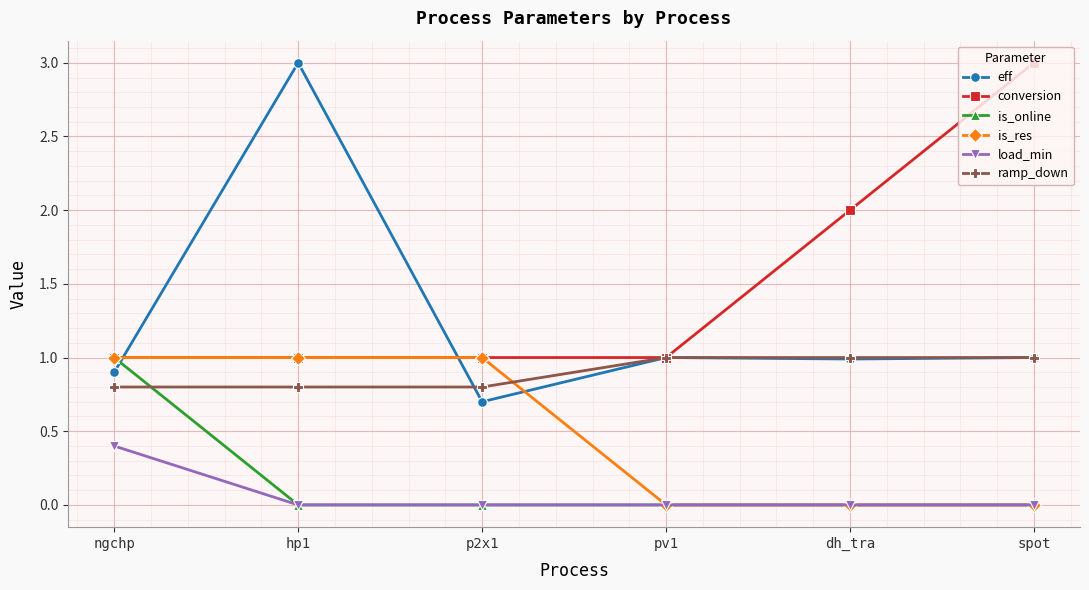

What are all the series names shown in the legend?

eff, conversion, is_online, is_res, load_min, ramp_down